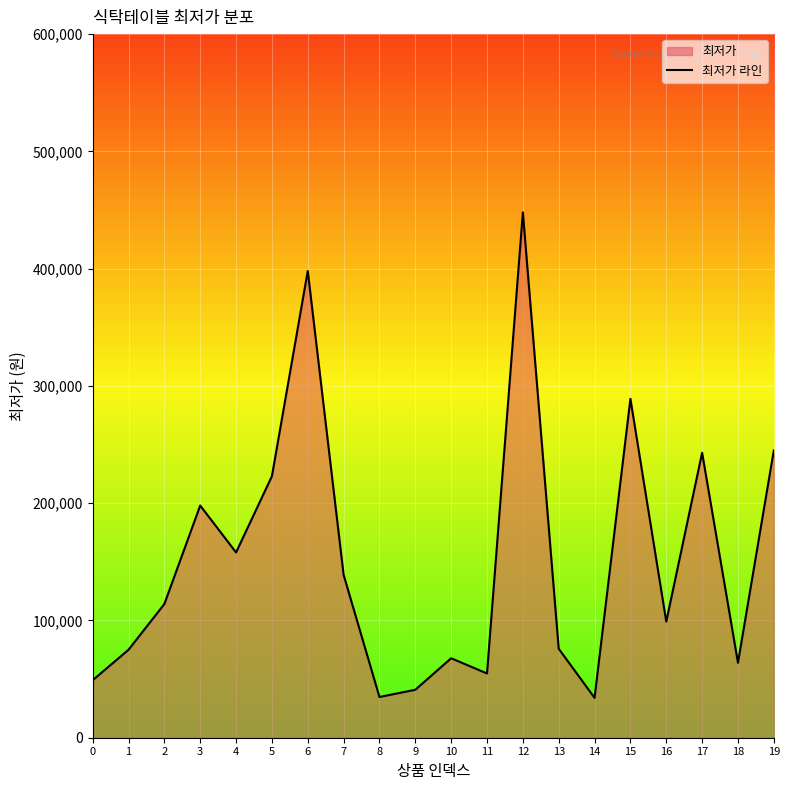

How many data points does each series have?

20